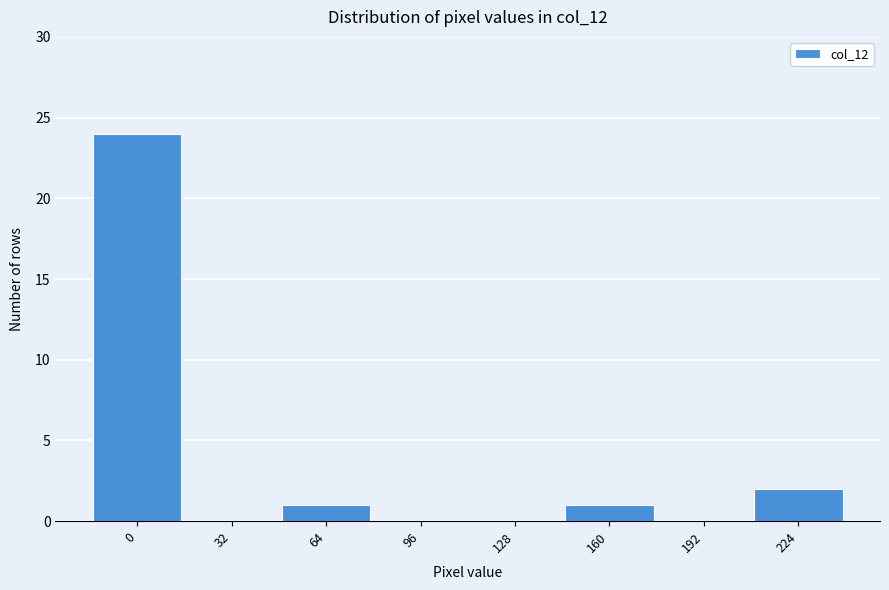

Reading left to right, what are all the values shown in this chart?

0=24	32=0	64=1	96=0	128=0	160=1	192=0	224=2